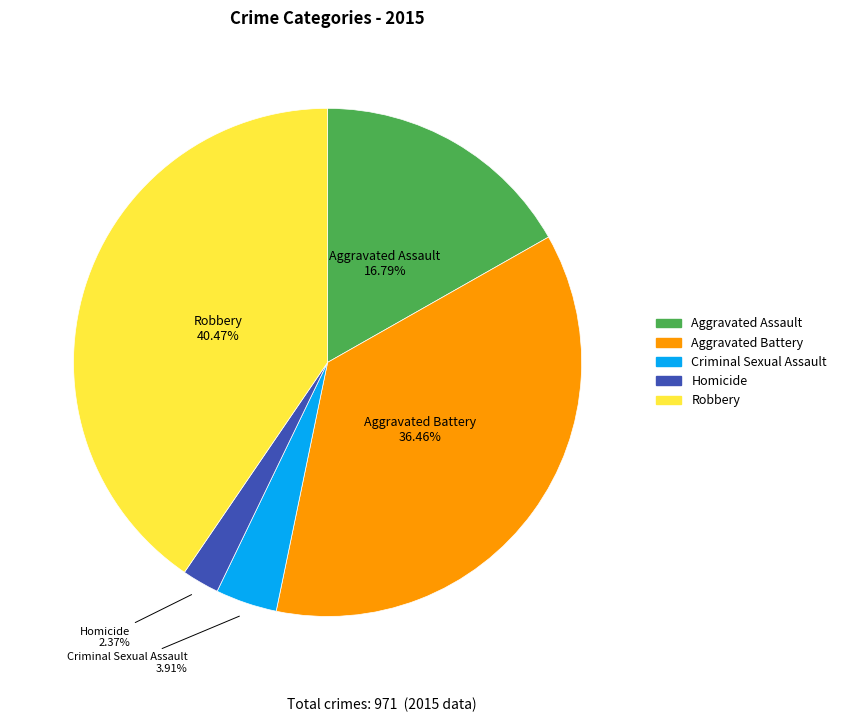

Between Aggravated Battery and Aggravated Assault, which is larger?

Aggravated Battery